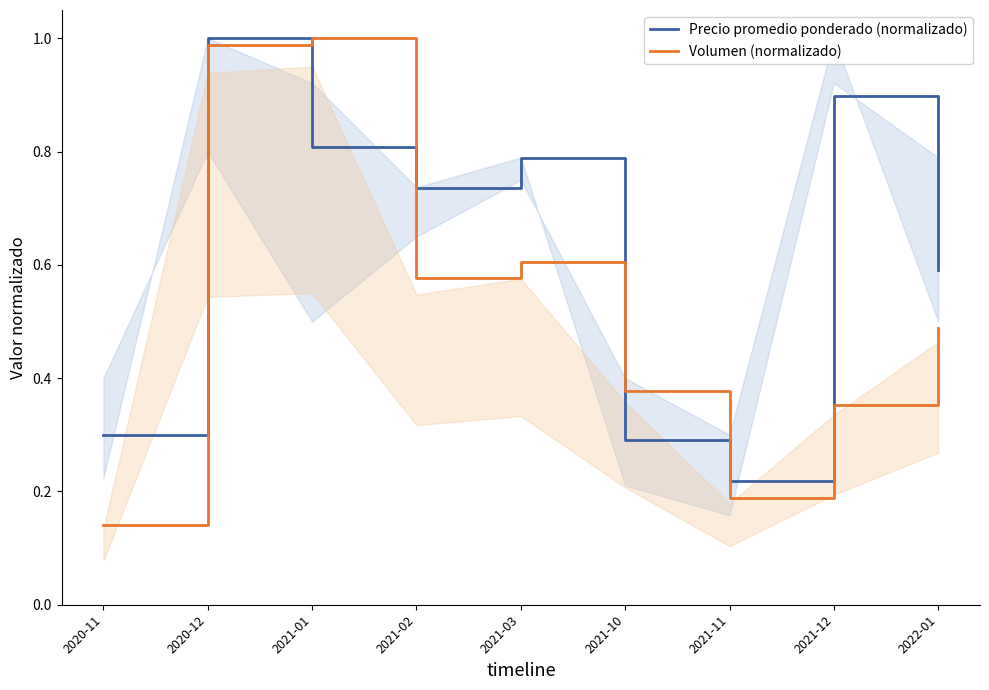

The Volumen (normalizado) series shows 1.0 at 2021-01. True or false?

True